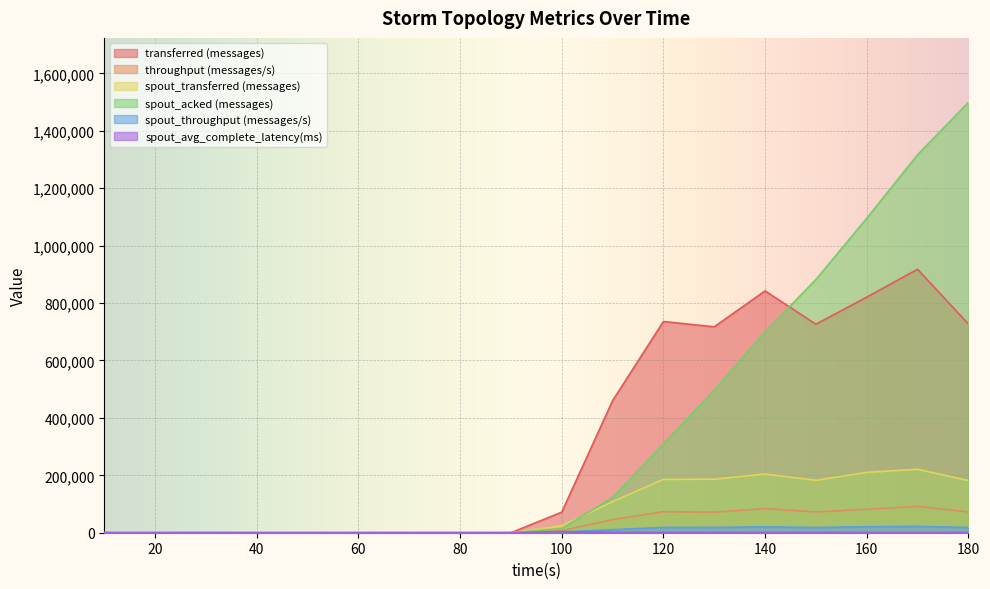

Which series has the largest range (max minus min)?

spout_acked (messages)